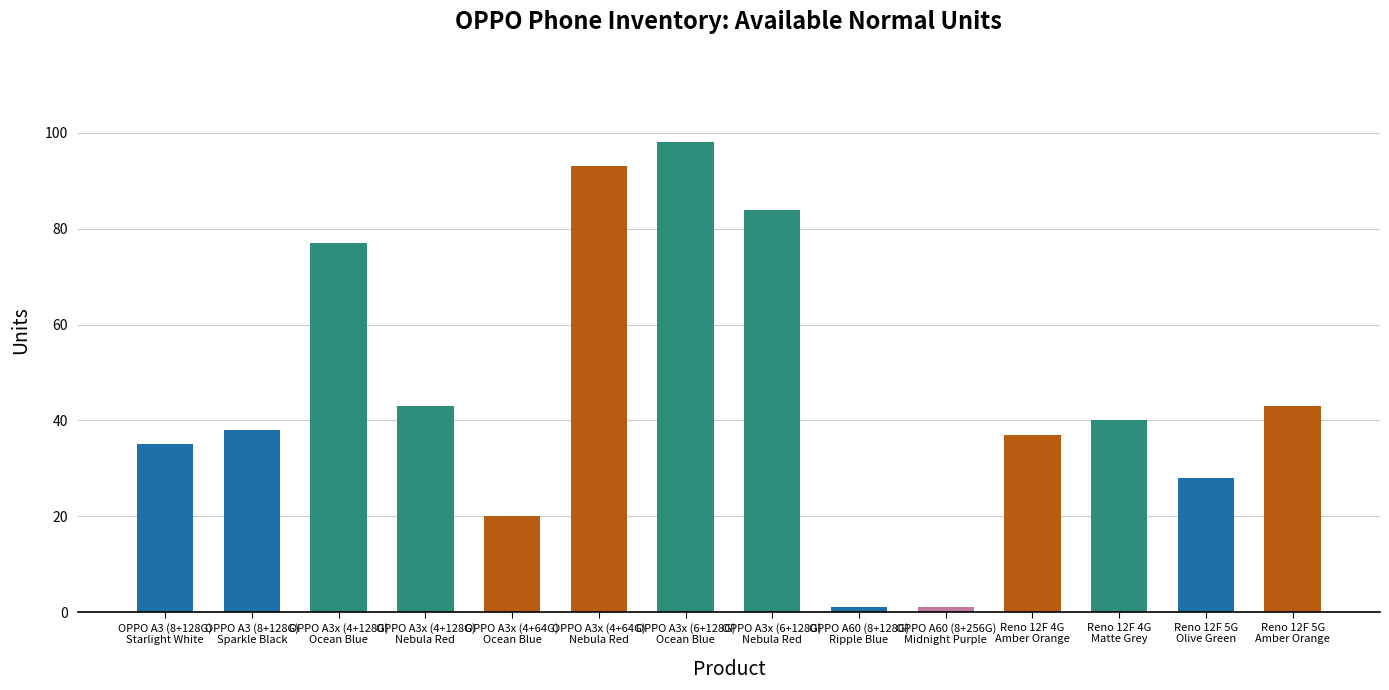

What is the value of the 10th bar from the left?

1